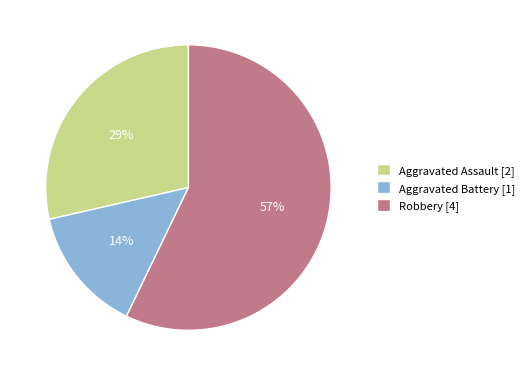

Which slice is the smallest?

Aggravated Battery [1]